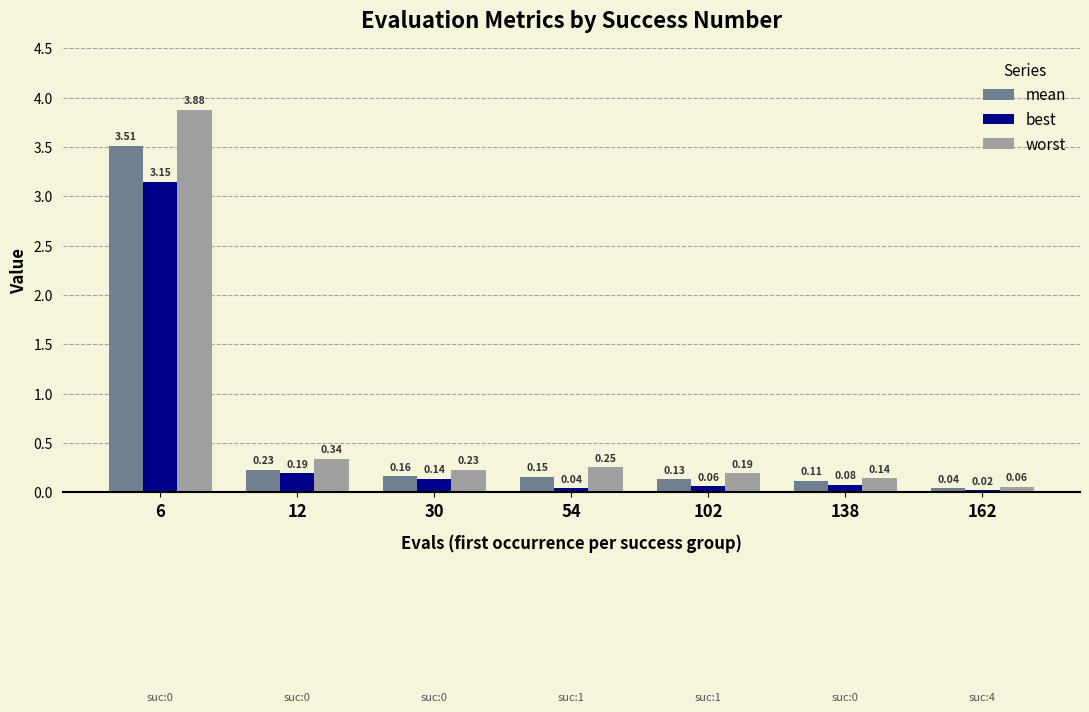

Rank the categories by mean value from lowest to highest.

162, 138, 102, 54, 30, 12, 6